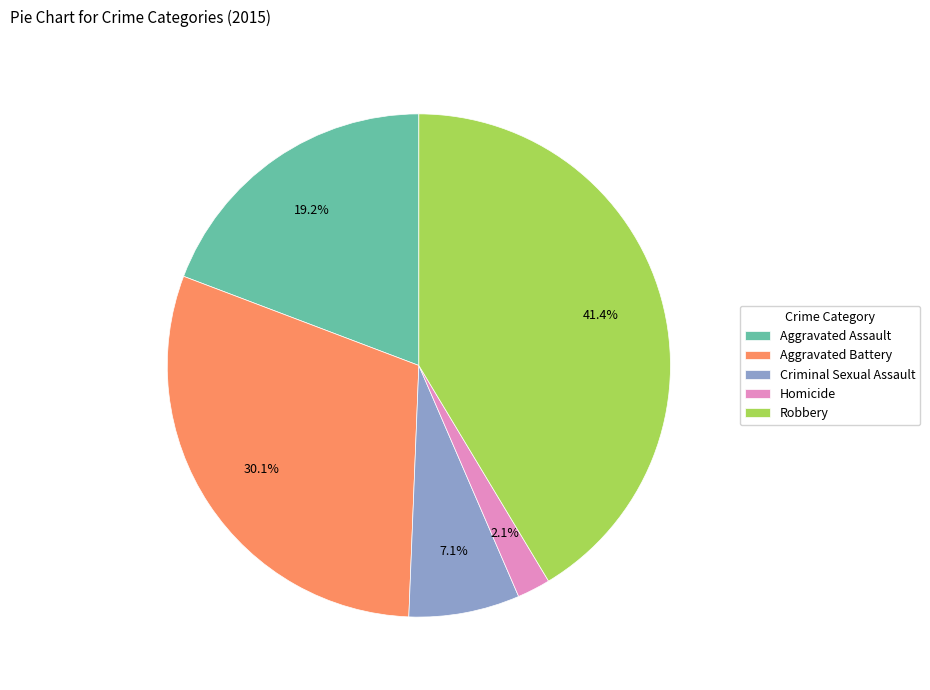

Which slice is the largest?

Robbery